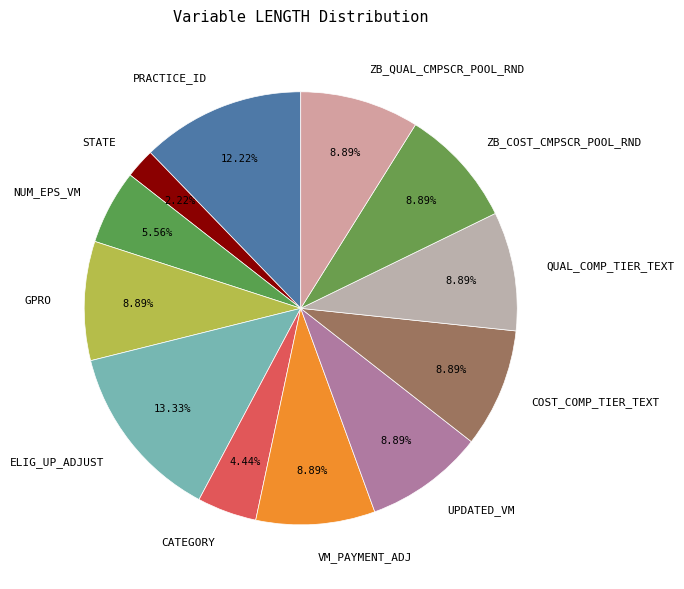

What percentage is the COST_COMP_TIER_TEXT slice, to the nearest percent?

9%